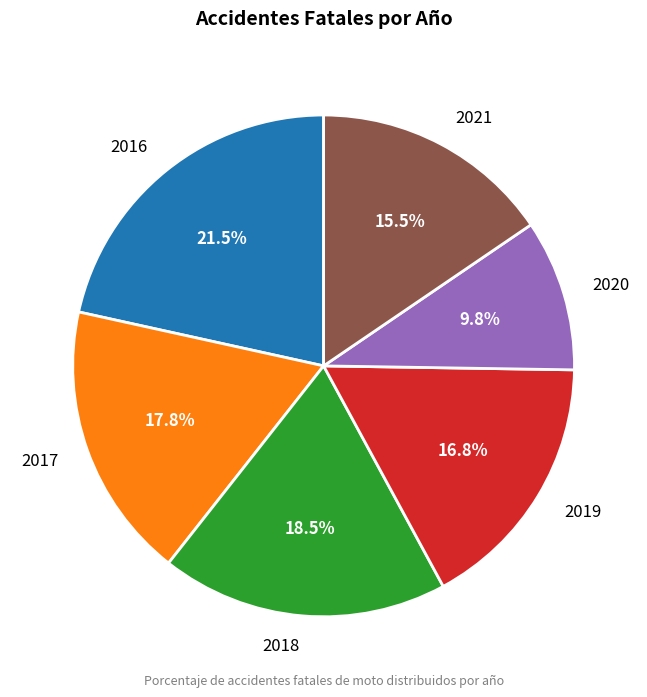

Is the sum of 2019 and 2017 greater than half?

No